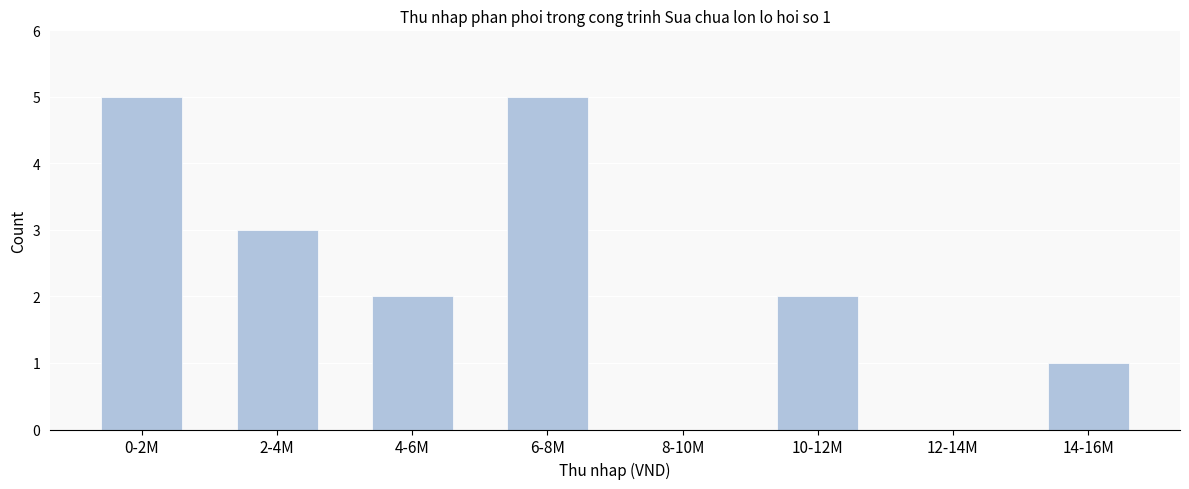

Reading left to right, extract all data points from this chart.

0-2M=5	2-4M=3	4-6M=2	6-8M=5	8-10M=0	10-12M=2	12-14M=0	14-16M=1